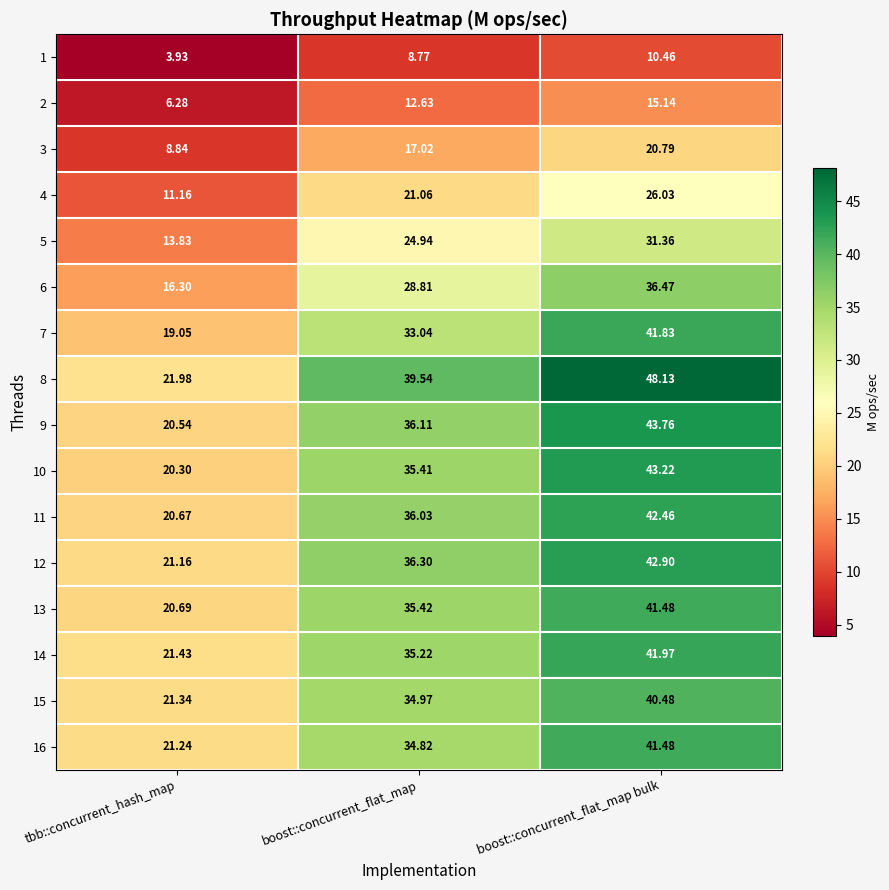

List the labels in order of 7 value, smallest first.

tbb::concurrent_hash_map, boost::concurrent_flat_map, boost::concurrent_flat_map bulk